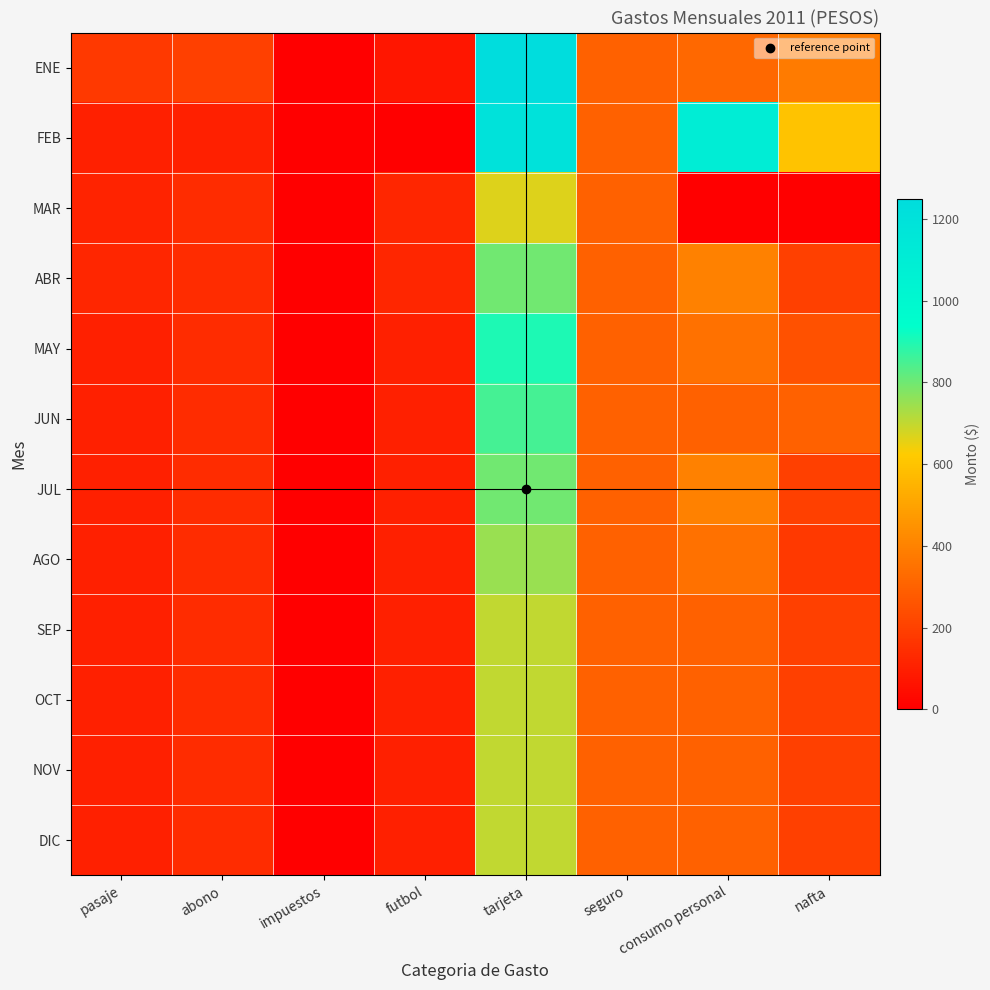

Which series has the largest total across all categories?

FEB